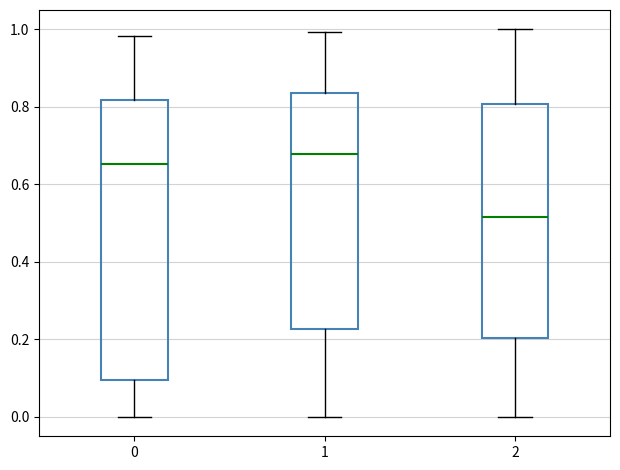

Reading left to right, transcribe this box plot: for each box, give where its median line is, the range the box spans, and where its two whiskers end, as read against the y-axis. The values are not printed on the chart, so give them approximately, as read against the axis.

0: median 0.66, box 0.10 to 0.82, whiskers 0.00 to 0.98
1: median 0.68, box 0.22 to 0.84, whiskers 0.00 to 1.00
2: median 0.52, box 0.20 to 0.80, whiskers 0.00 to 1.00